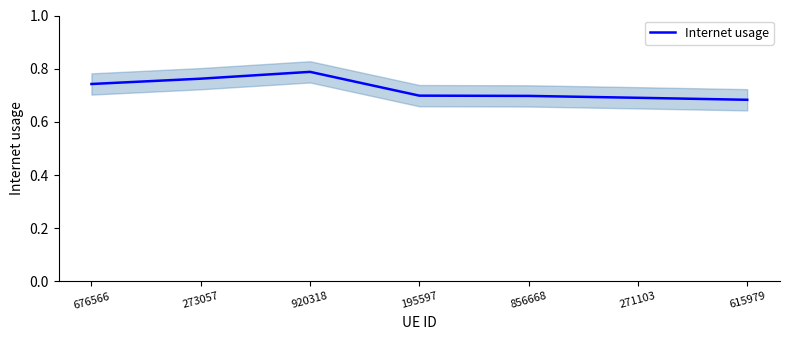

Is it true that the value at 920318 is 0.2?

False